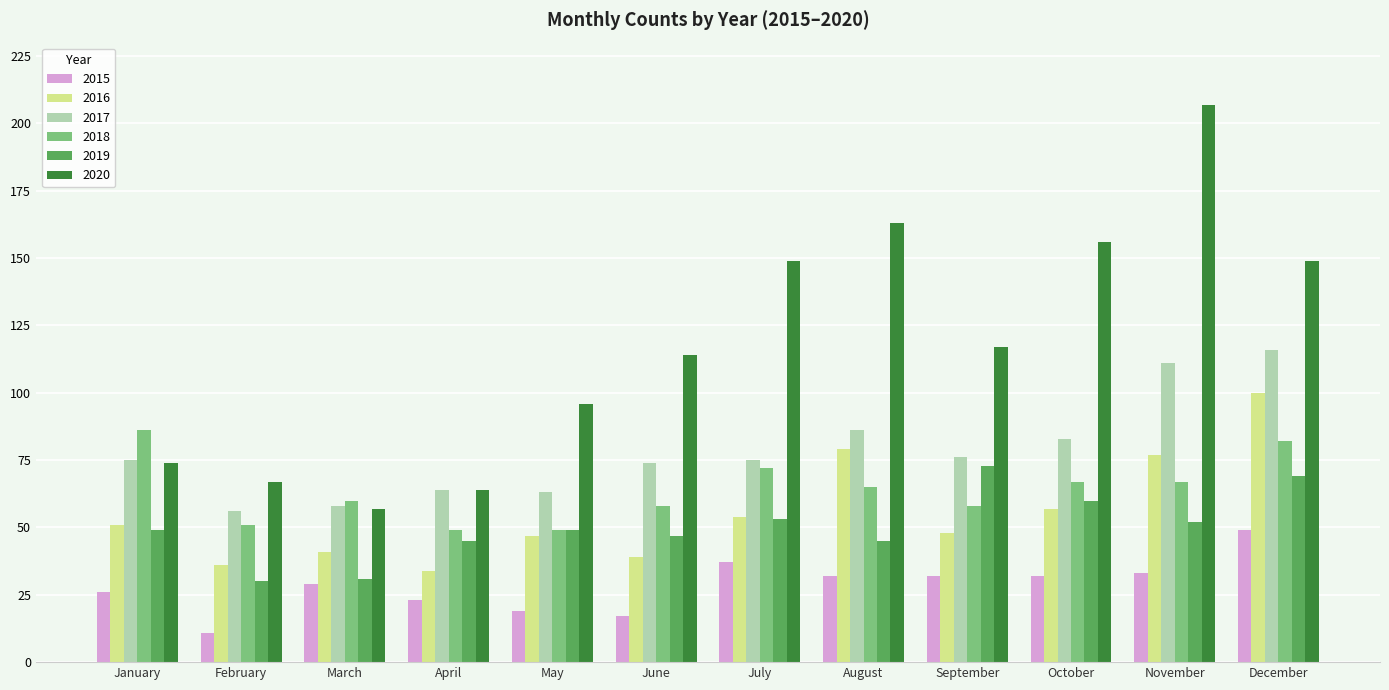

Which series has the largest range (max minus min)?

2020